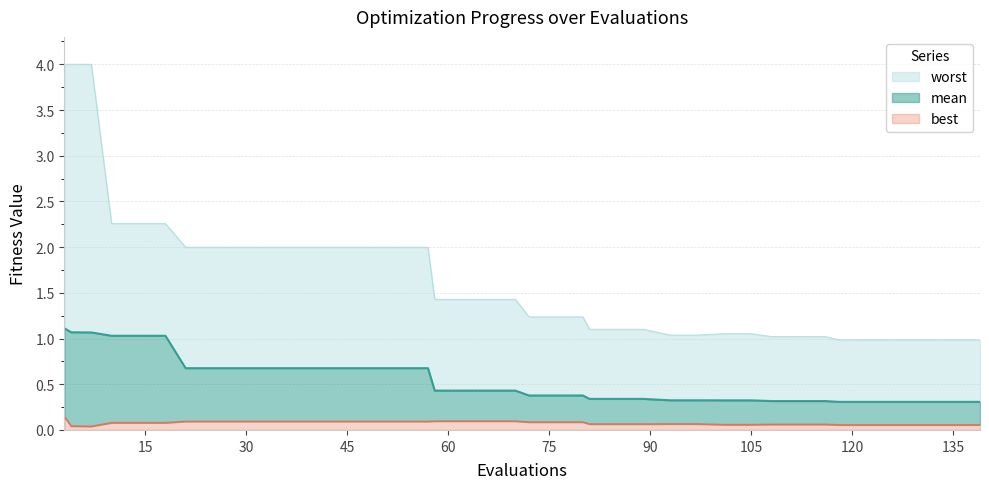

Is it true that mean equals 0.6 at 122?

False